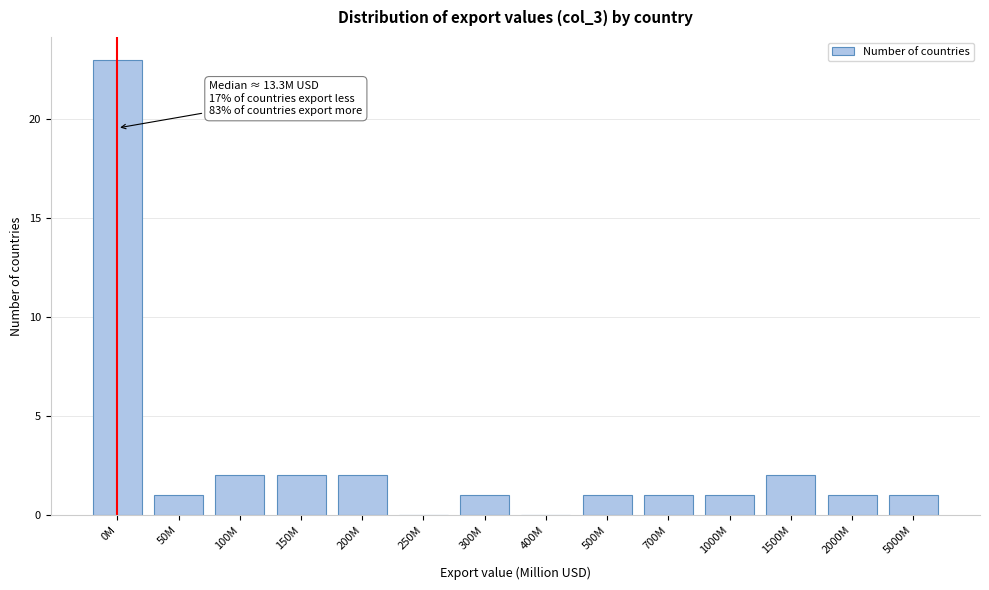

Reading left to right, extract all data points from this chart.

0M=23	50M=1	100M=2	150M=2	200M=2	250M=0	300M=1	400M=0	500M=1	700M=1	1000M=1	1500M=2	2000M=1	5000M=1